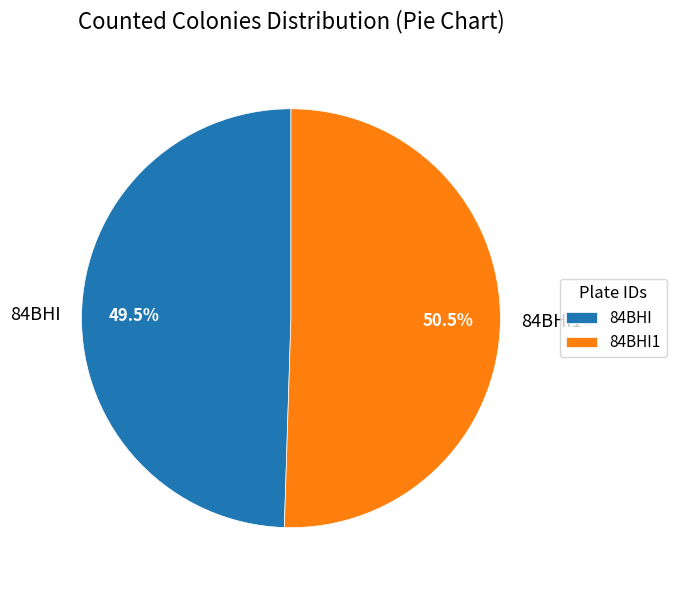

Which category has the biggest portion of the pie?

84BHI1